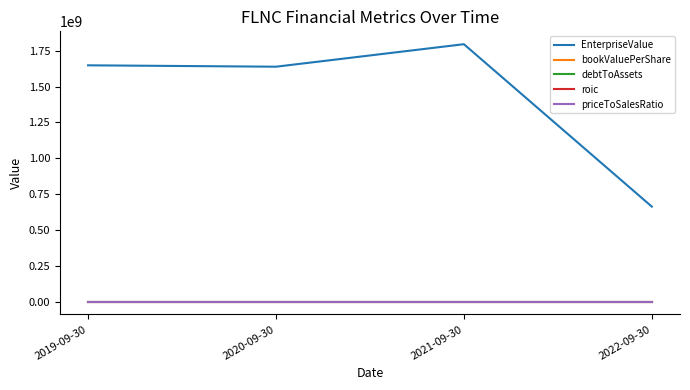

The value of roic at 2019-09-30 is -3.2. True or false?

True